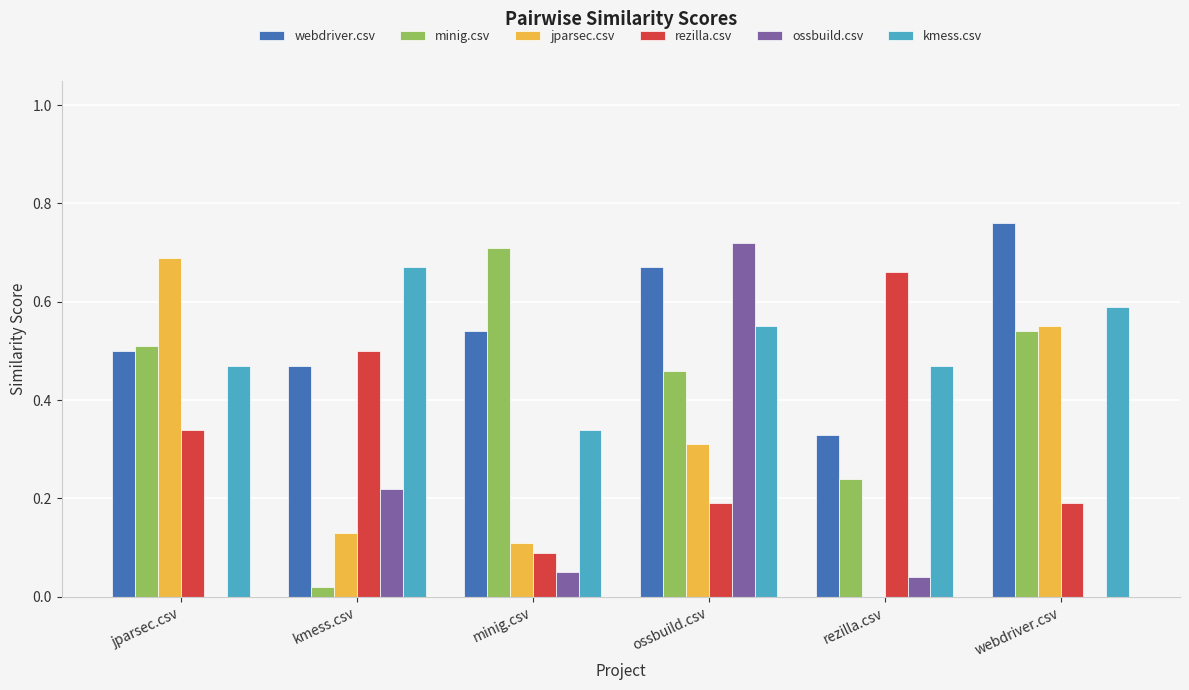

At which label is minig.csv closest to 0?

kmess.csv